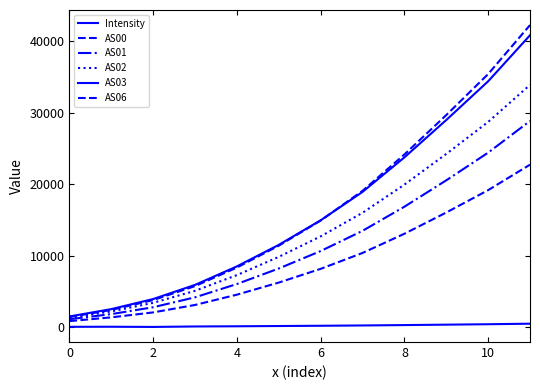

How many lines are shown in the chart?

6